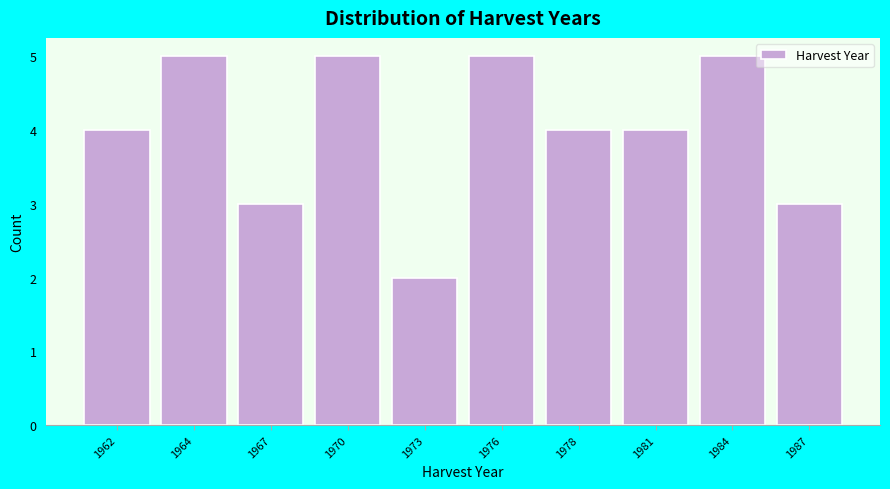

Reading right to left, transcribe all the data shown in this chart.

1987=3	1984=5	1981=4	1978=4	1976=5	1973=2	1970=5	1967=3	1964=5	1962=4